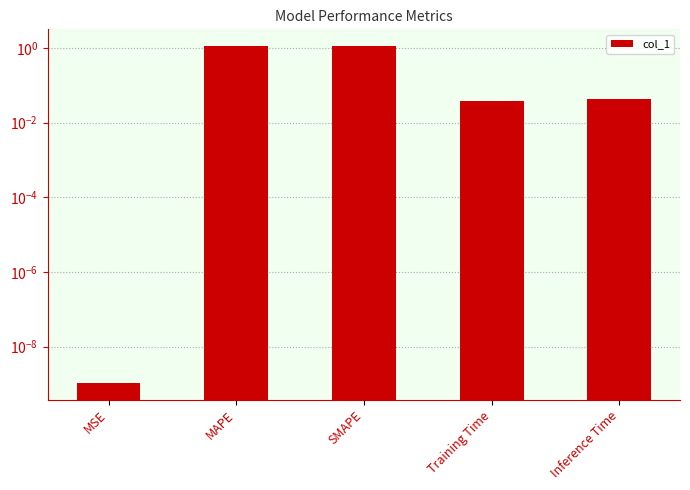

What is the label of the 5th bar from the left?

Inference Time